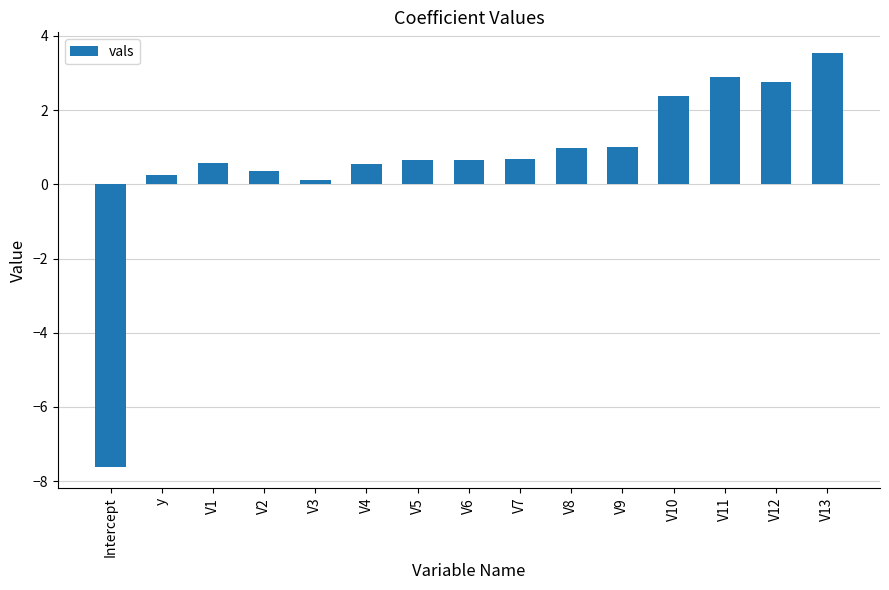

At which category does the chart reach its peak across all series?

V13